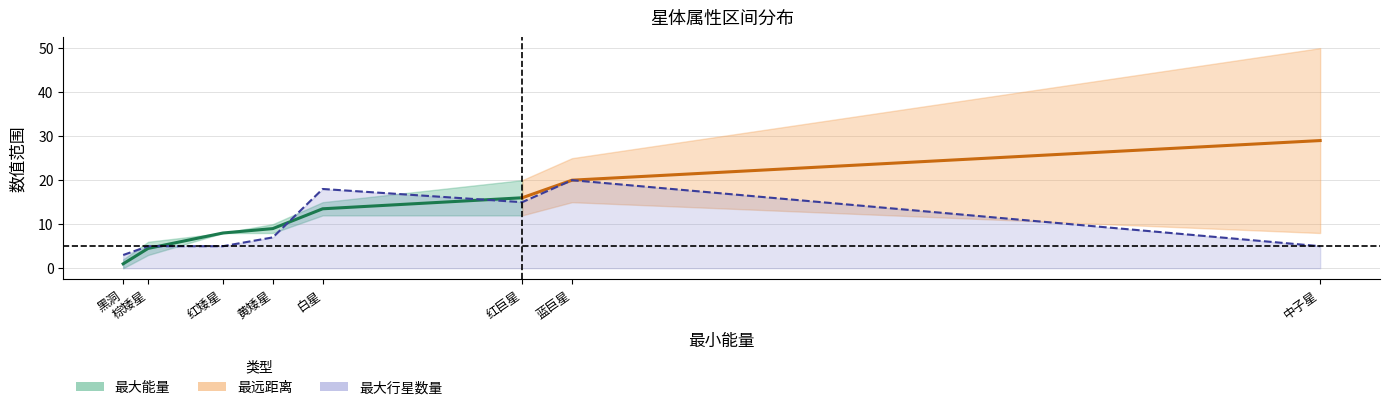

How many lines are shown in the chart?

3